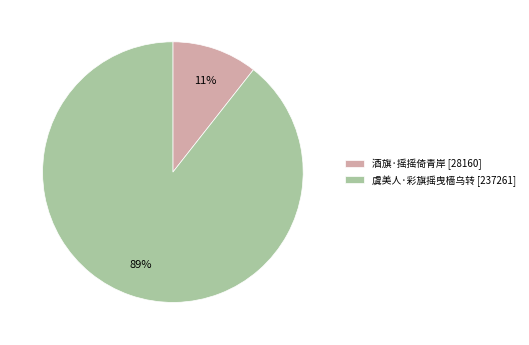

Count the number of slices in the pie.

2